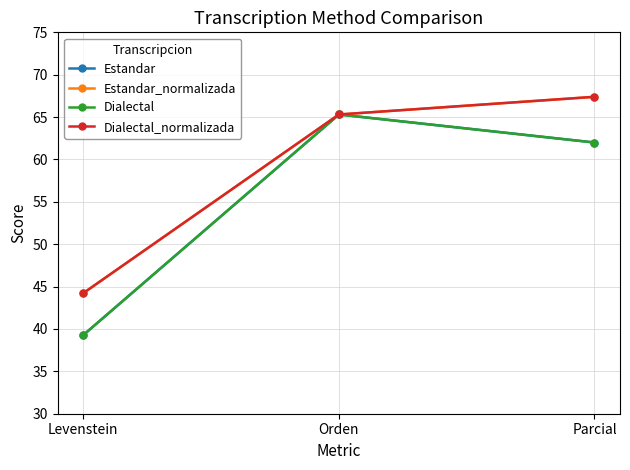

How many lines are shown in the chart?

4